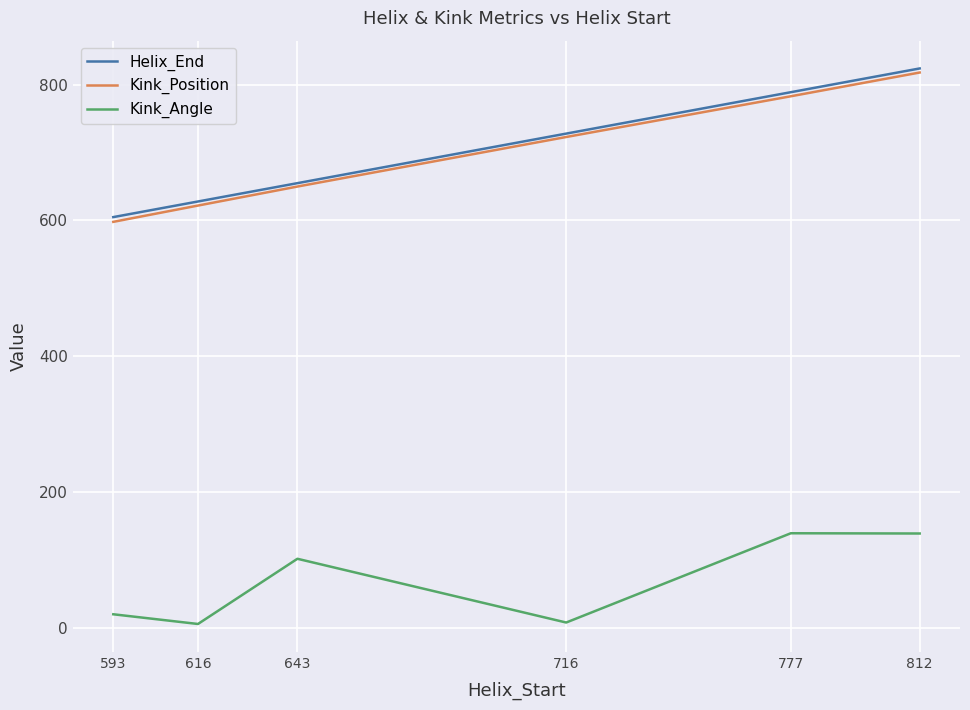

Is the value of Kink_Angle at 716 greater than the value of Kink_Position at 716?

No